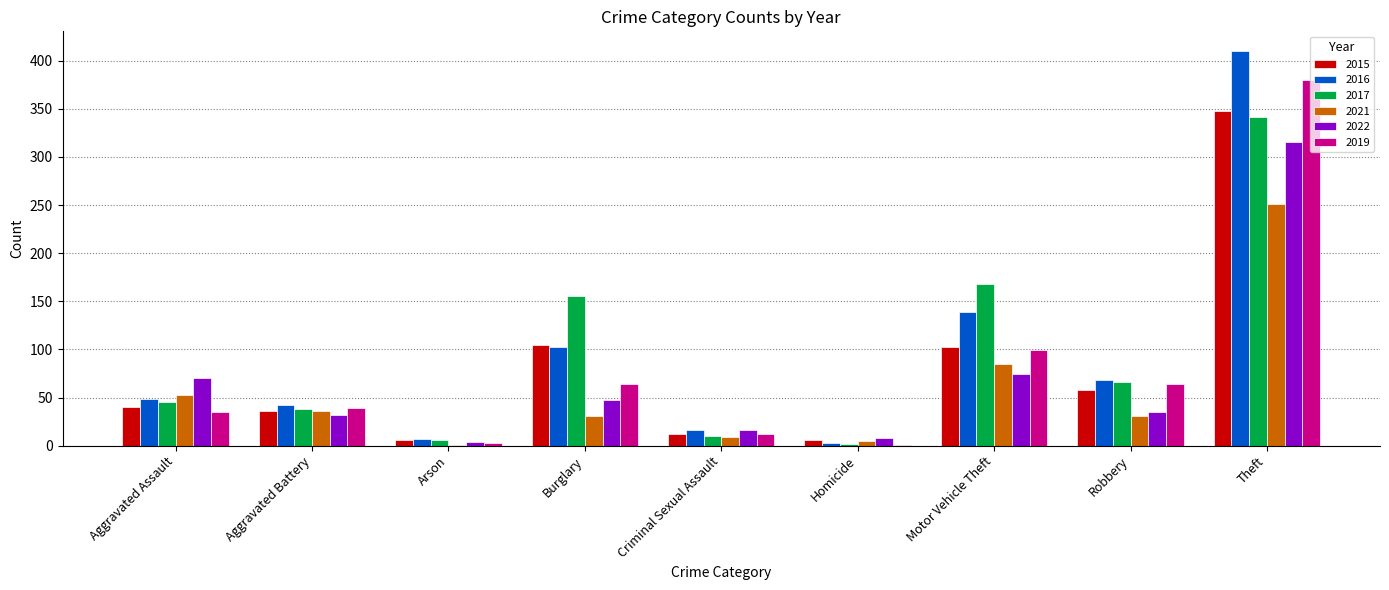

What is the total value across all series at Motor Vehicle Theft?

667